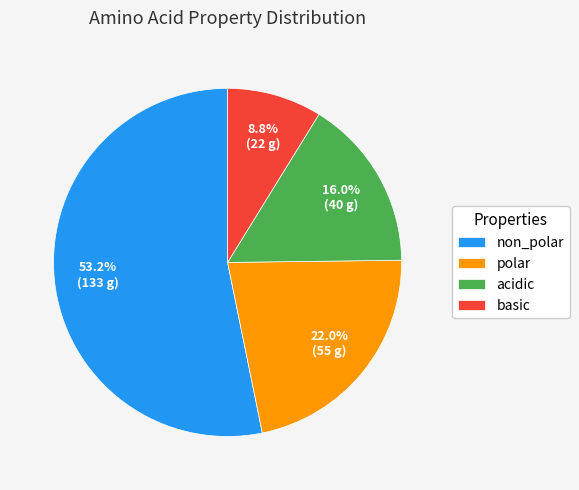

Is it true that basic is 9% of the pie?

True